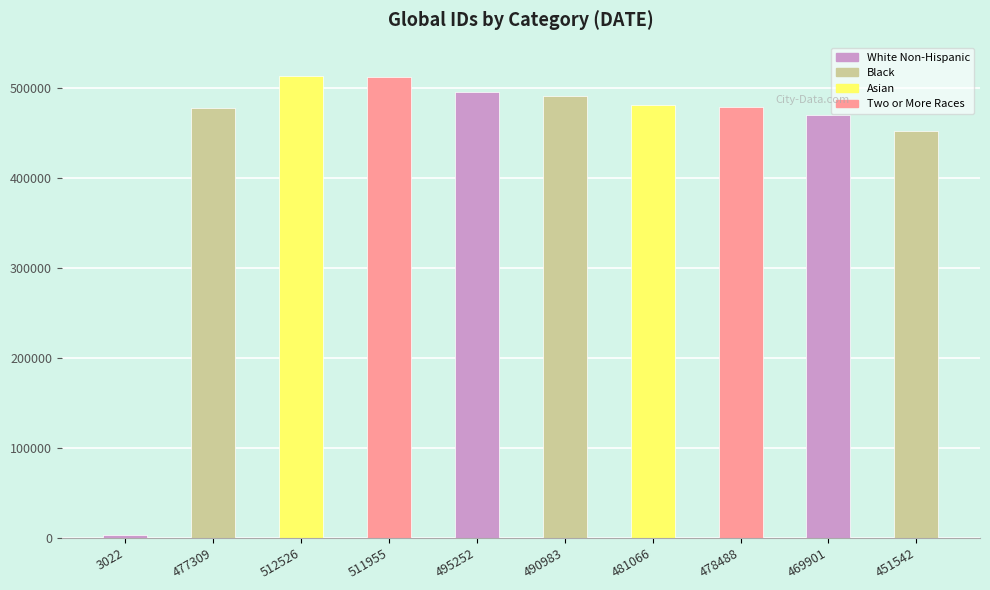

Approximately how many times larger is the value at 478488 compared to 511955?

0.9